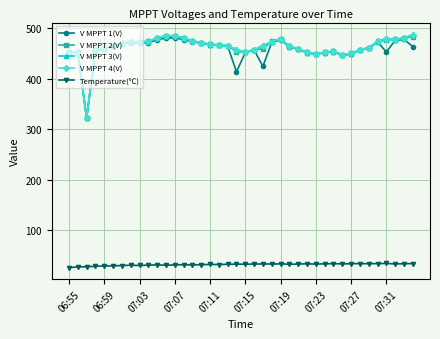

What is the minimum value for V MPPT 3(V)?

322.0